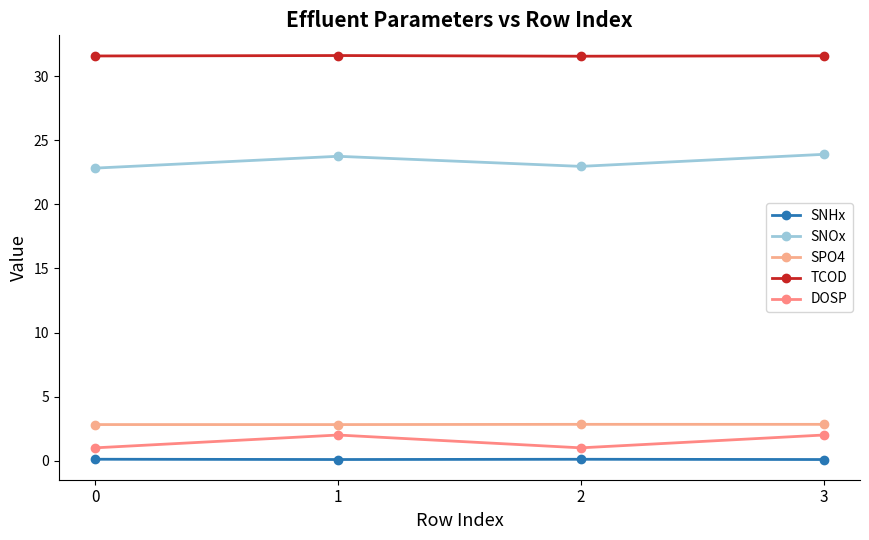

At which category does SNOx reach its first local valley?

2